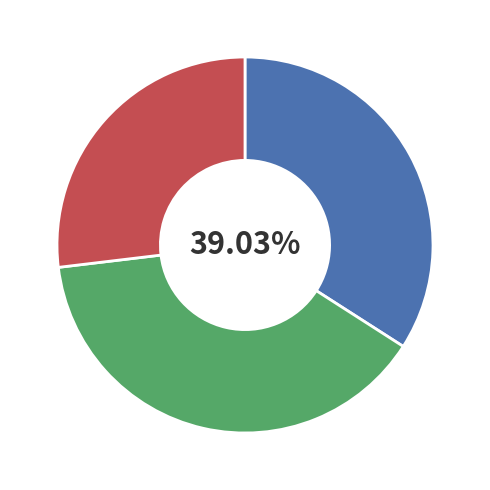

Rank the categories by value from lowest to highest.

LZ39, LZ37, LZ38